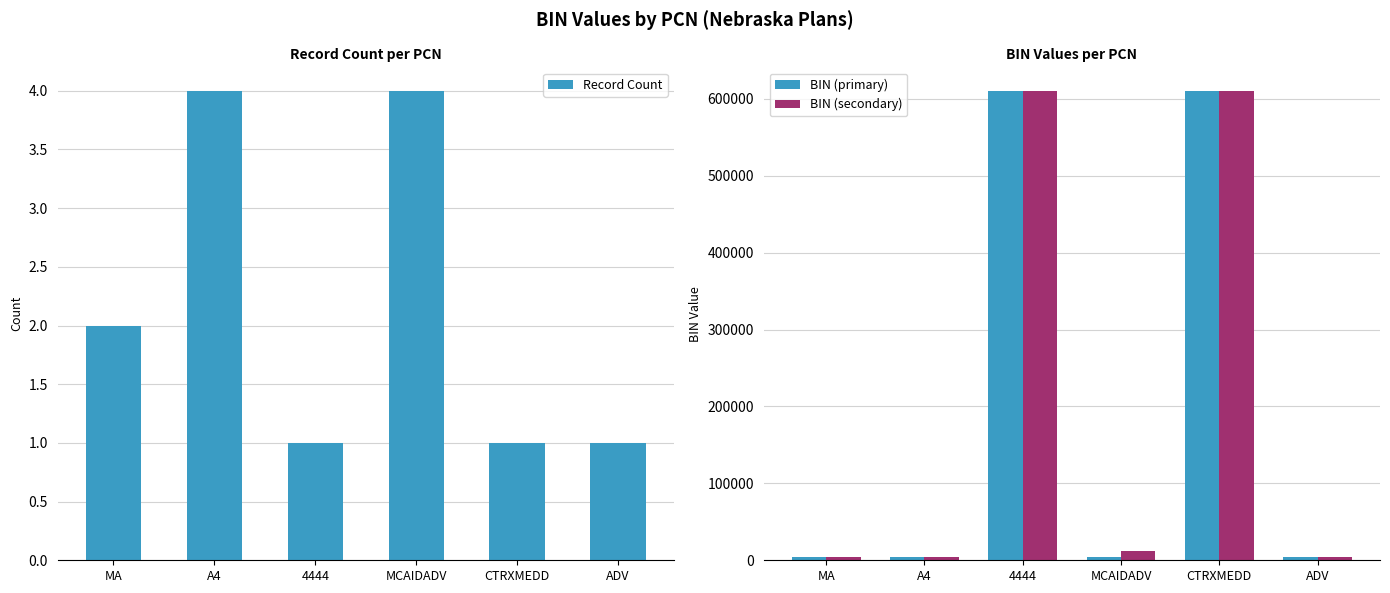

Which category has the highest value in the BIN (secondary) series?

4444